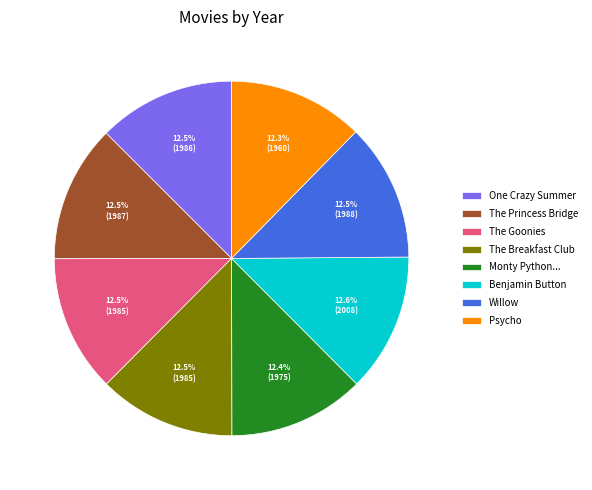

What is the ratio of the value at Benjamin Button to the value at Willow?

1.0